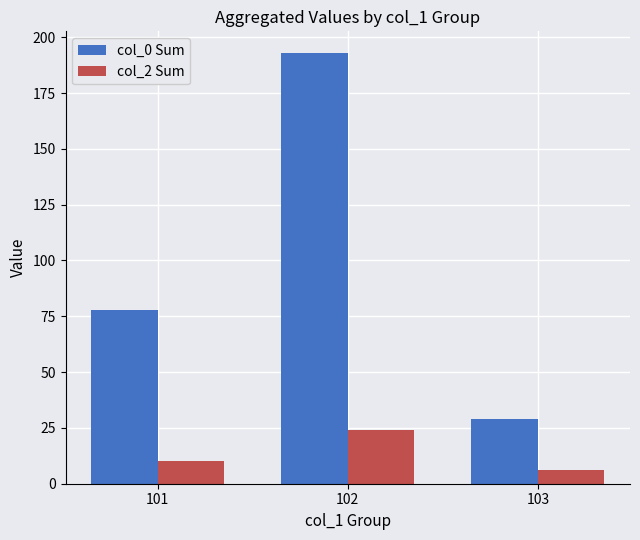

What is the difference between the maximum and minimum values in the col_0 Sum series?

164